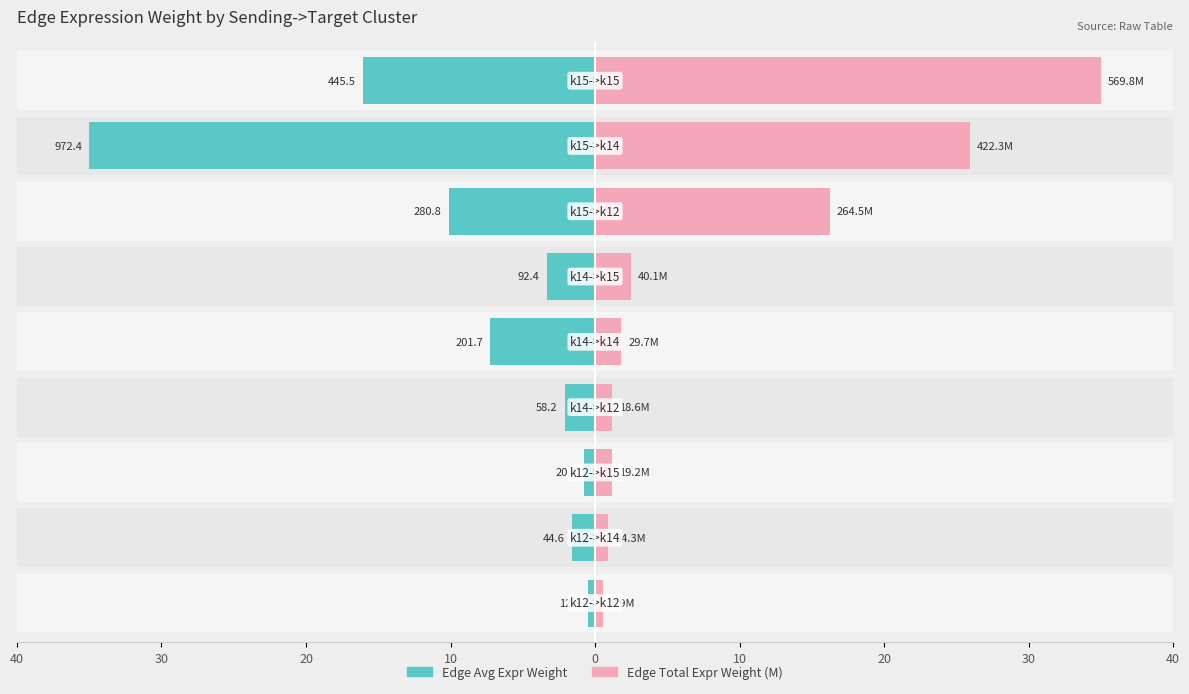

At how many categories does at least one series exceed 25?

2